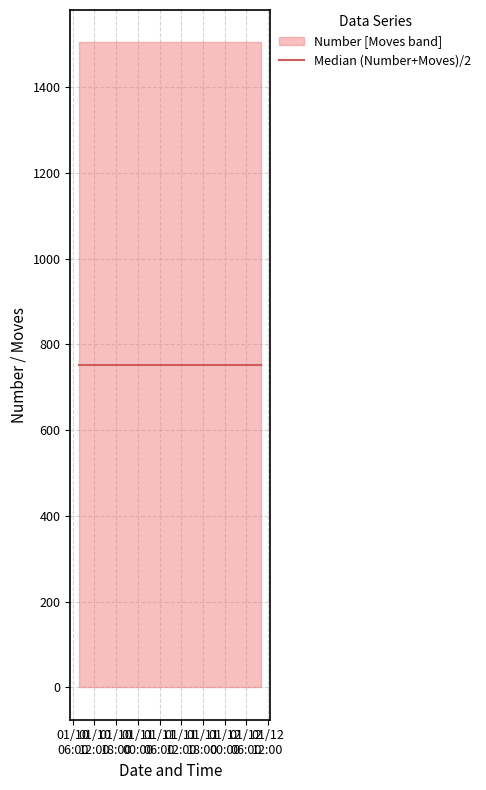

Rank the series by their maximum value, from lowest to highest.

Moves, Number